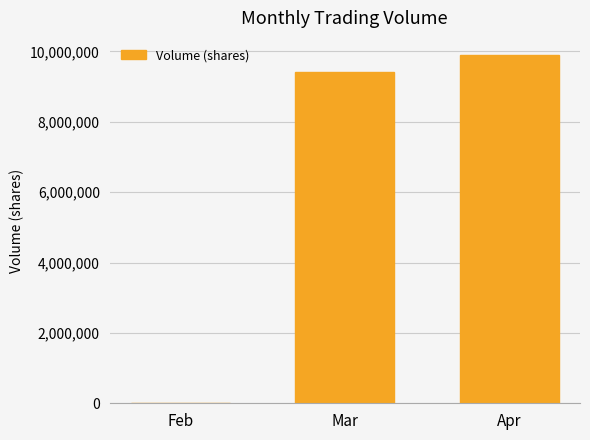

What is the sum of all values?

19308000